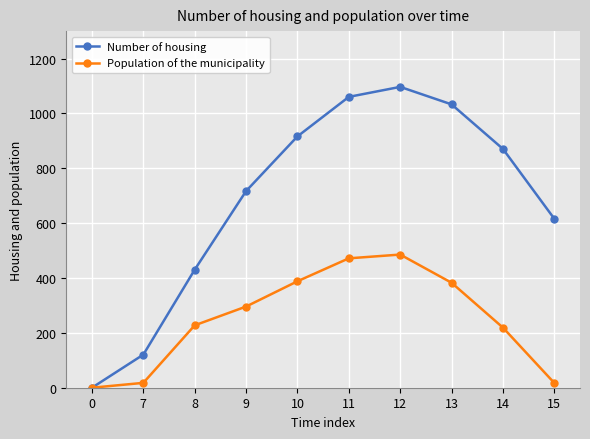

True or false: Population of the municipality has more than 2 interior local peaks.

False